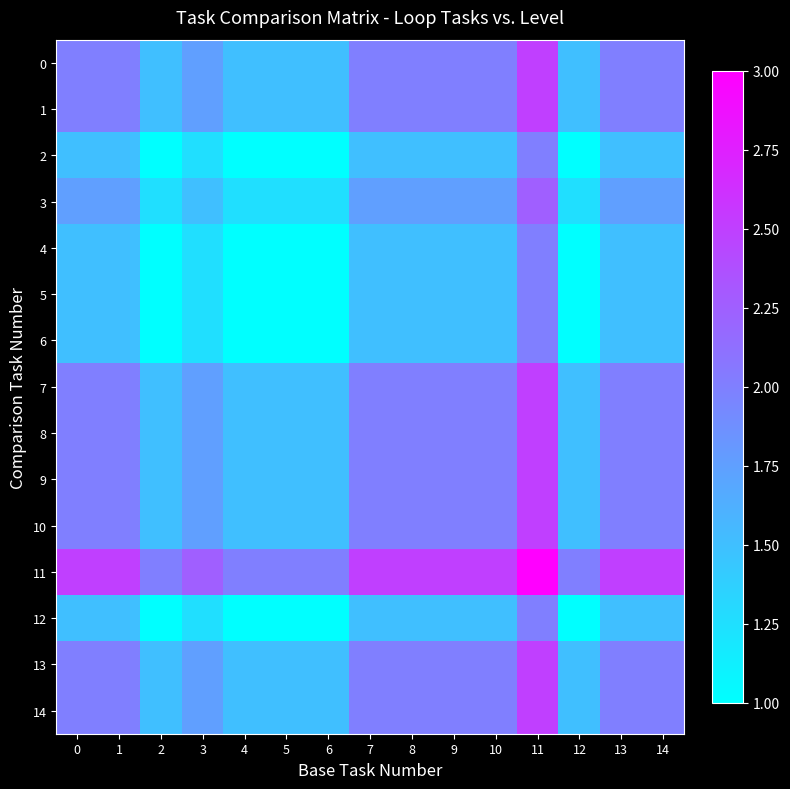

Reading left to right, transcribe all the data shown in this chart.

0: 0=2.0	1=2.0	2=1.5	3=1.8	4=1.5	5=1.5	6=1.5	7=2.0	8=2.0	9=2.0	10=2.0	11=2.5	12=1.5	13=2.0	14=2.0
1: 0=2.0	1=2.0	2=1.5	3=1.8	4=1.5	5=1.5	6=1.5	7=2.0	8=2.0	9=2.0	10=2.0	11=2.5	12=1.5	13=2.0	14=2.0
2: 0=1.5	1=1.5	2=1.0	3=1.2	4=1.0	5=1.0	6=1.0	7=1.5	8=1.5	9=1.5	10=1.5	11=2.0	12=1.0	13=1.5	14=1.5
3: 0=1.8	1=1.8	2=1.2	3=1.5	4=1.2	5=1.2	6=1.2	7=1.8	8=1.8	9=1.8	10=1.8	11=2.2	12=1.2	13=1.8	14=1.8
4: 0=1.5	1=1.5	2=1.0	3=1.2	4=1.0	5=1.0	6=1.0	7=1.5	8=1.5	9=1.5	10=1.5	11=2.0	12=1.0	13=1.5	14=1.5
5: 0=1.5	1=1.5	2=1.0	3=1.2	4=1.0	5=1.0	6=1.0	7=1.5	8=1.5	9=1.5	10=1.5	11=2.0	12=1.0	13=1.5	14=1.5
6: 0=1.5	1=1.5	2=1.0	3=1.2	4=1.0	5=1.0	6=1.0	7=1.5	8=1.5	9=1.5	10=1.5	11=2.0	12=1.0	13=1.5	14=1.5
7: 0=2.0	1=2.0	2=1.5	3=1.8	4=1.5	5=1.5	6=1.5	7=2.0	8=2.0	9=2.0	10=2.0	11=2.5	12=1.5	13=2.0	14=2.0
8: 0=2.0	1=2.0	2=1.5	3=1.8	4=1.5	5=1.5	6=1.5	7=2.0	8=2.0	9=2.0	10=2.0	11=2.5	12=1.5	13=2.0	14=2.0
9: 0=2.0	1=2.0	2=1.5	3=1.8	4=1.5	5=1.5	6=1.5	7=2.0	8=2.0	9=2.0	10=2.0	11=2.5	12=1.5	13=2.0	14=2.0
10: 0=2.0	1=2.0	2=1.5	3=1.8	4=1.5	5=1.5	6=1.5	7=2.0	8=2.0	9=2.0	10=2.0	11=2.5	12=1.5	13=2.0	14=2.0
11: 0=2.5	1=2.5	2=2.0	3=2.2	4=2.0	5=2.0	6=2.0	7=2.5	8=2.5	9=2.5	10=2.5	11=3.0	12=2.0	13=2.5	14=2.5
12: 0=1.5	1=1.5	2=1.0	3=1.2	4=1.0	5=1.0	6=1.0	7=1.5	8=1.5	9=1.5	10=1.5	11=2.0	12=1.0	13=1.5	14=1.5
13: 0=2.0	1=2.0	2=1.5	3=1.8	4=1.5	5=1.5	6=1.5	7=2.0	8=2.0	9=2.0	10=2.0	11=2.5	12=1.5	13=2.0	14=2.0
14: 0=2.0	1=2.0	2=1.5	3=1.8	4=1.5	5=1.5	6=1.5	7=2.0	8=2.0	9=2.0	10=2.0	11=2.5	12=1.5	13=2.0	14=2.0